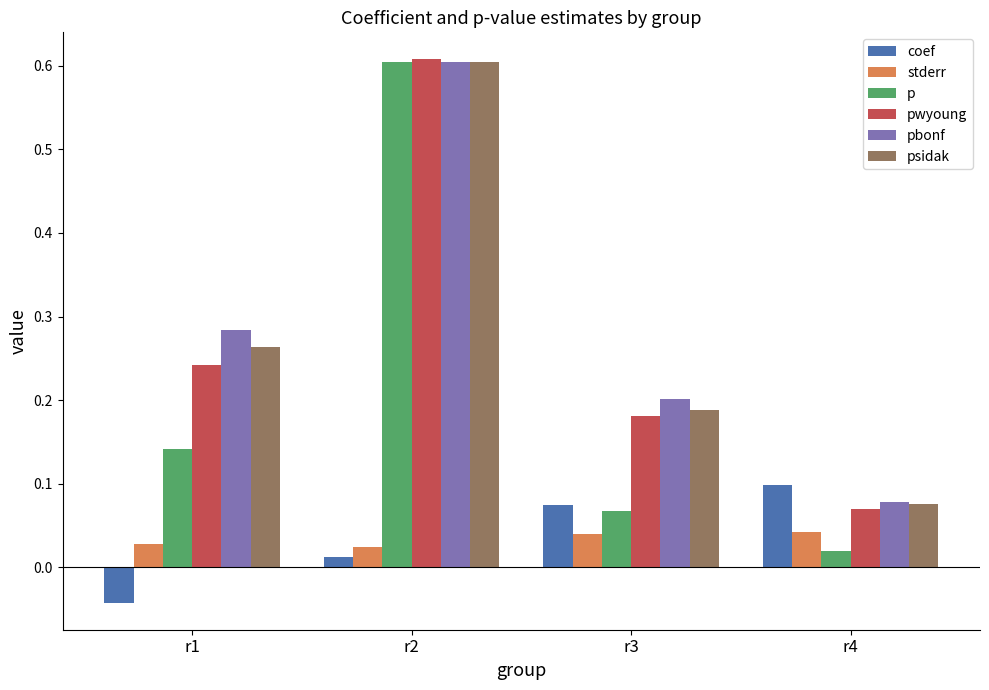

How many data points does each series have?

4